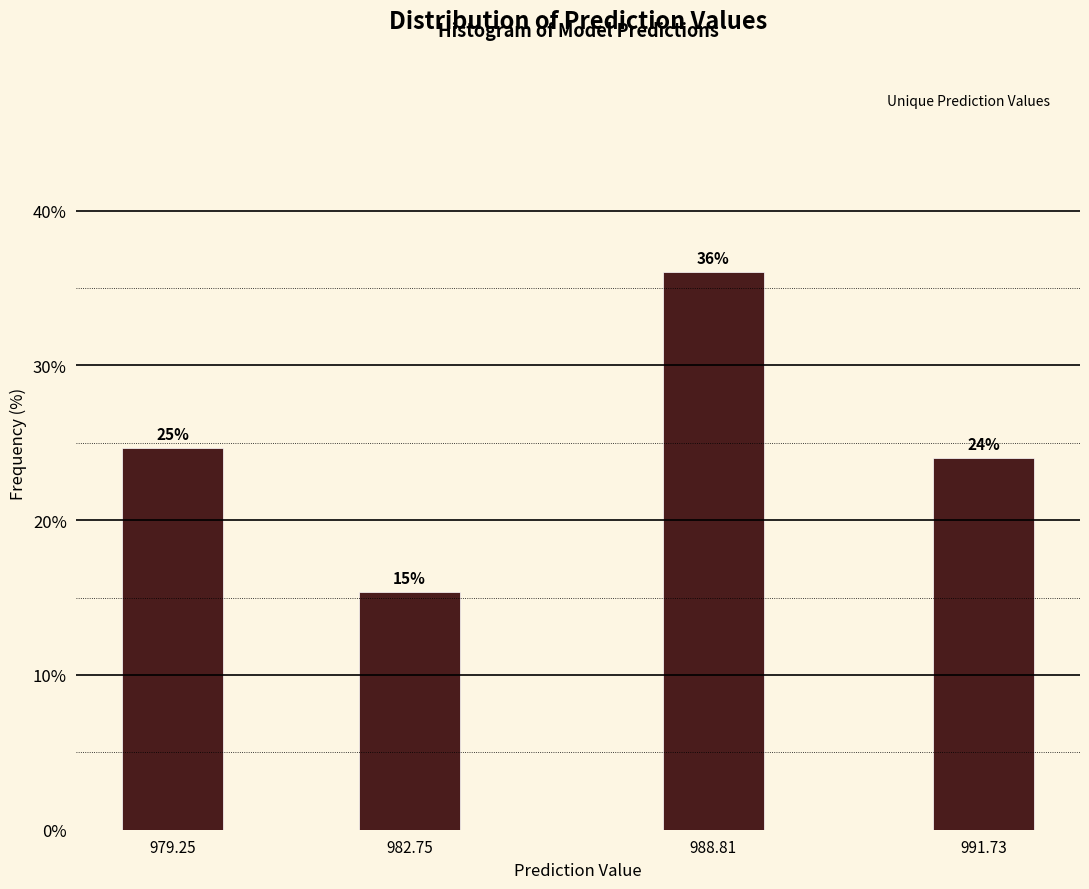

List the labels in order of value, largest first.

988.81, 979.25, 991.73, 982.75